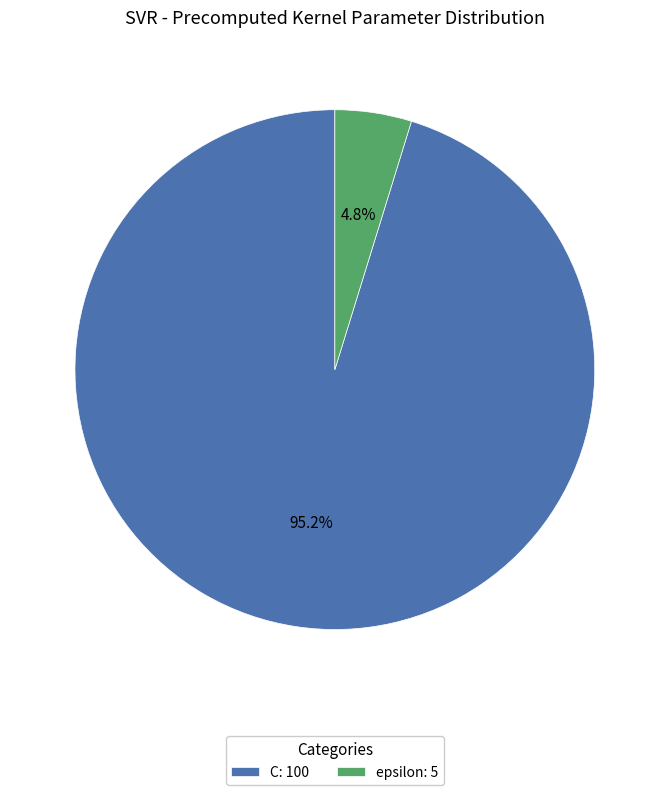

To the nearest percent, what portion does C represent?

95%